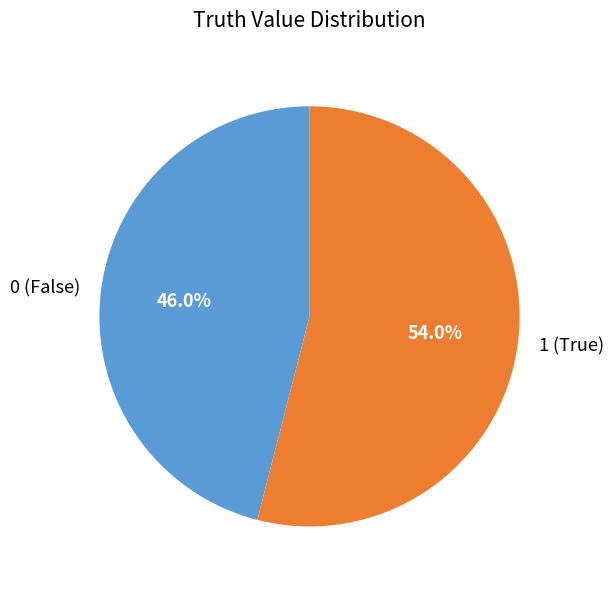

What percentage do 0 (False) and 1 (True) together represent?

100.0%